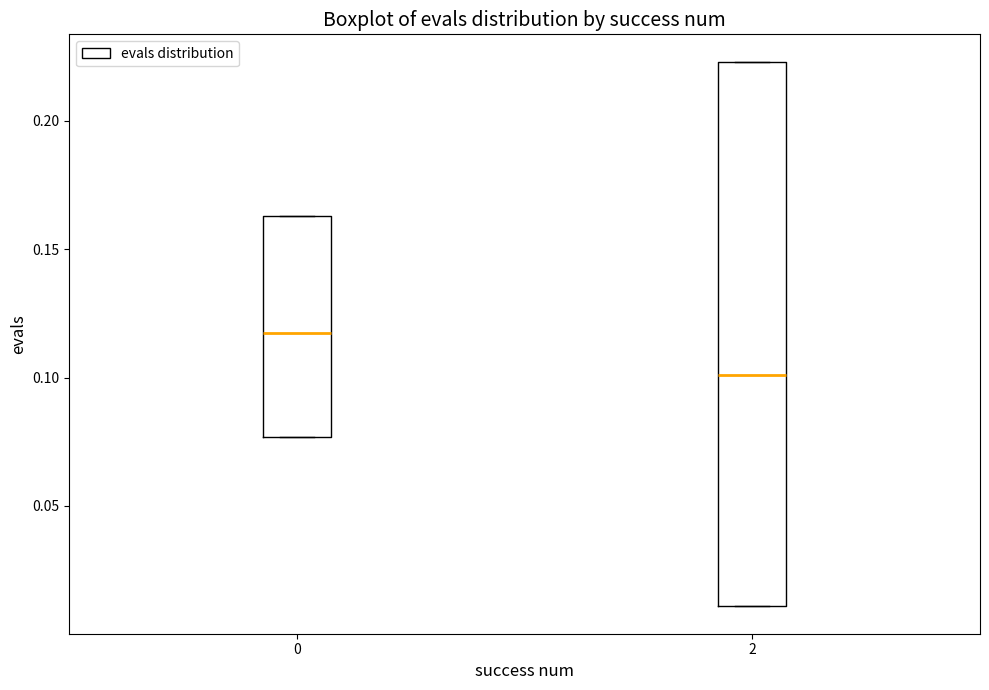

Which box's median line is the highest?

0